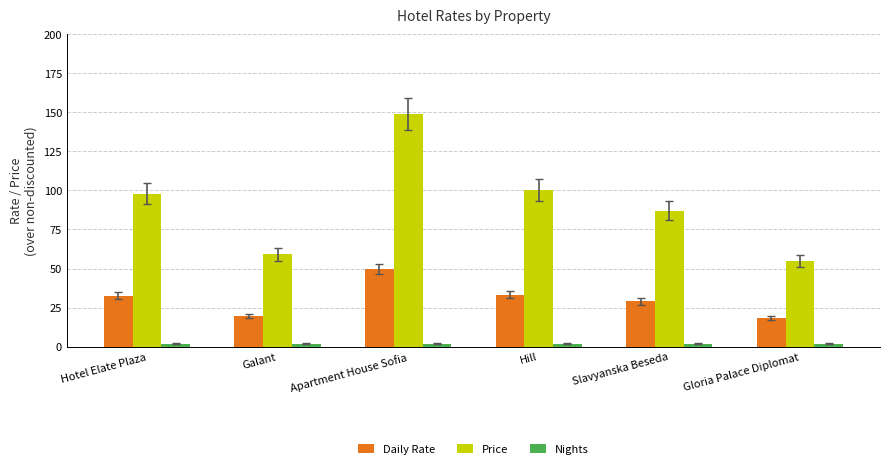

Between Hill and Slavyanska Beseda, which series saw the biggest shift?

Price